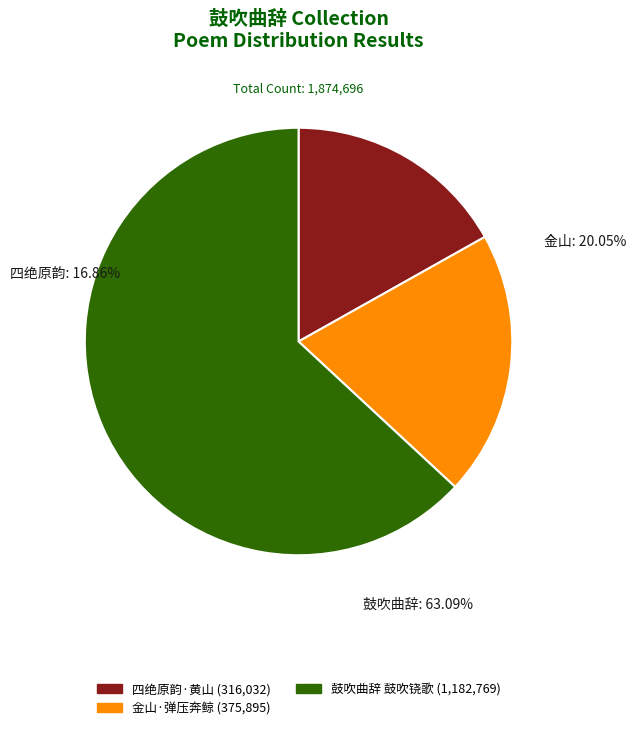

To the nearest percent, what is the average slice percentage?

33%